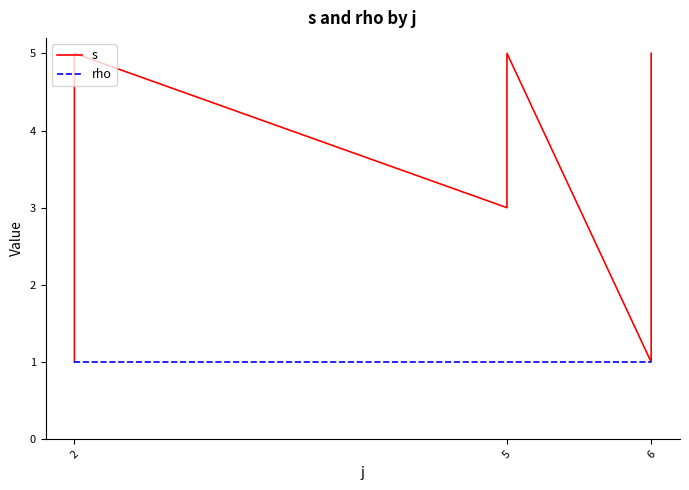

Does the chart display data point markers on the line(s)?

No